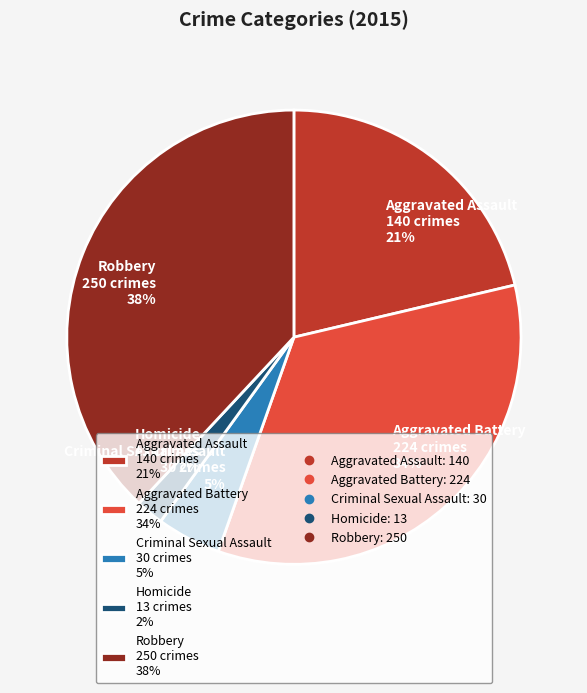

What percentage is the Aggravated Assault slice, to the nearest percent?

21%